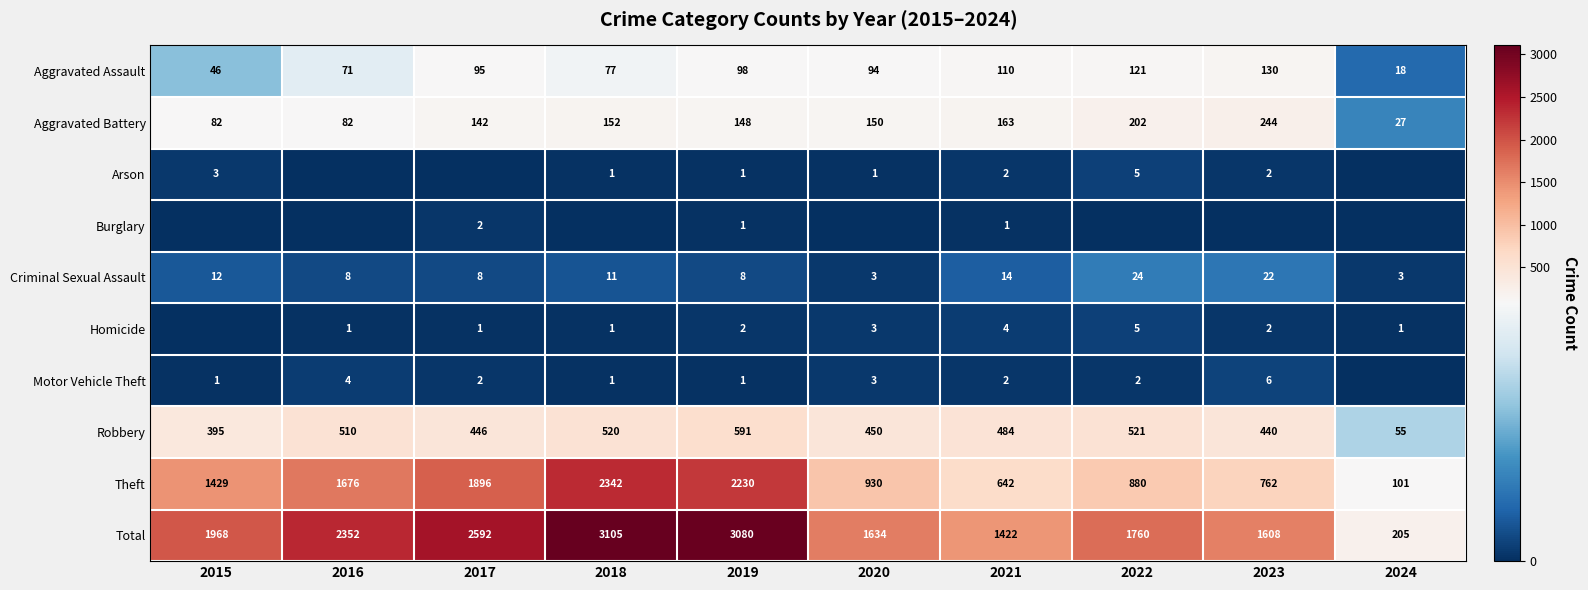

At which label does Aggravated Battery reach its minimum?

2024